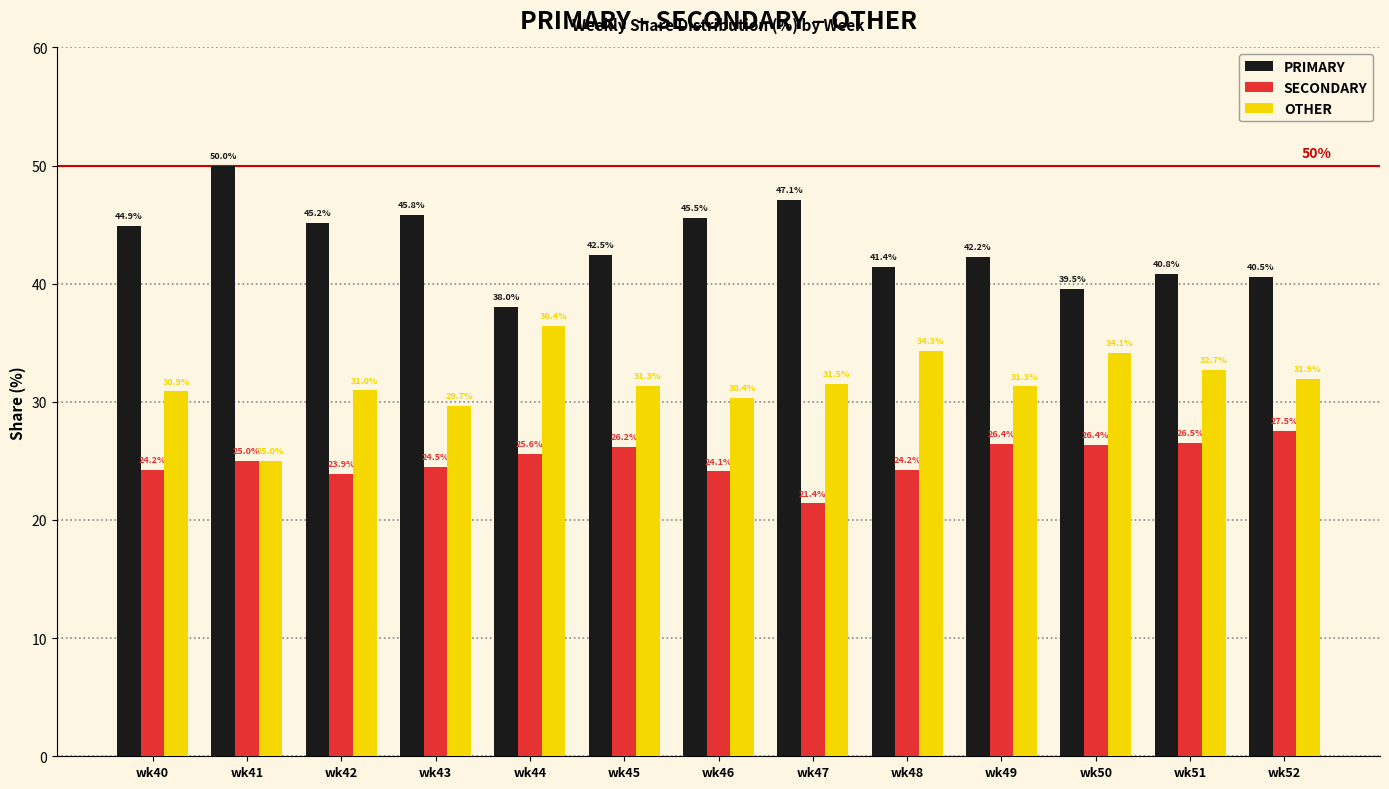

How many data points in OTHER are above 31?

8